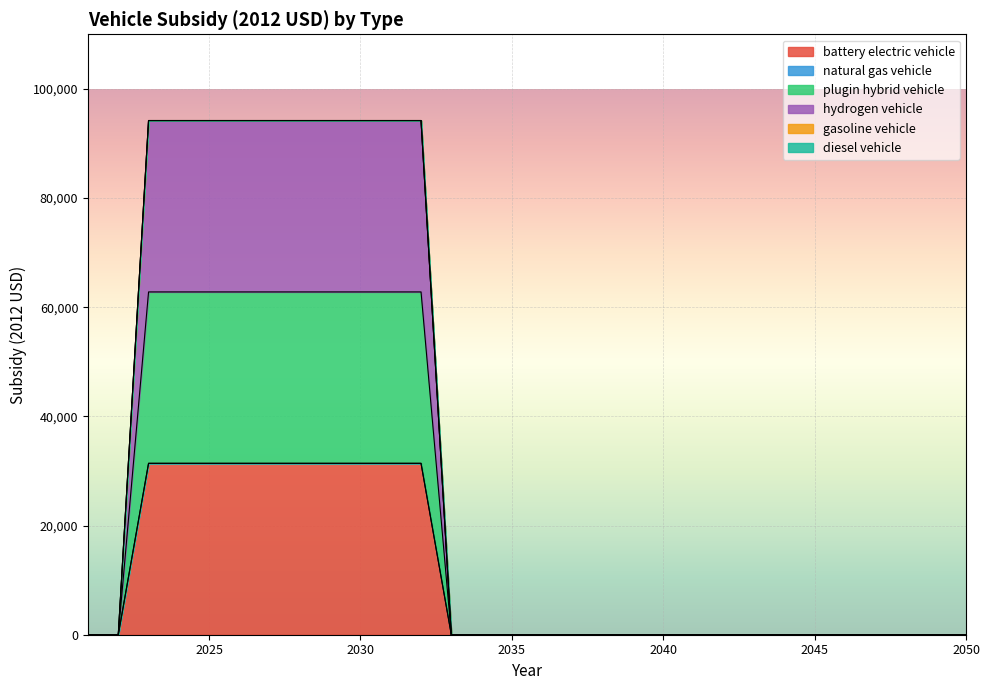

Which has a higher value, 2035 or 2047?

2035